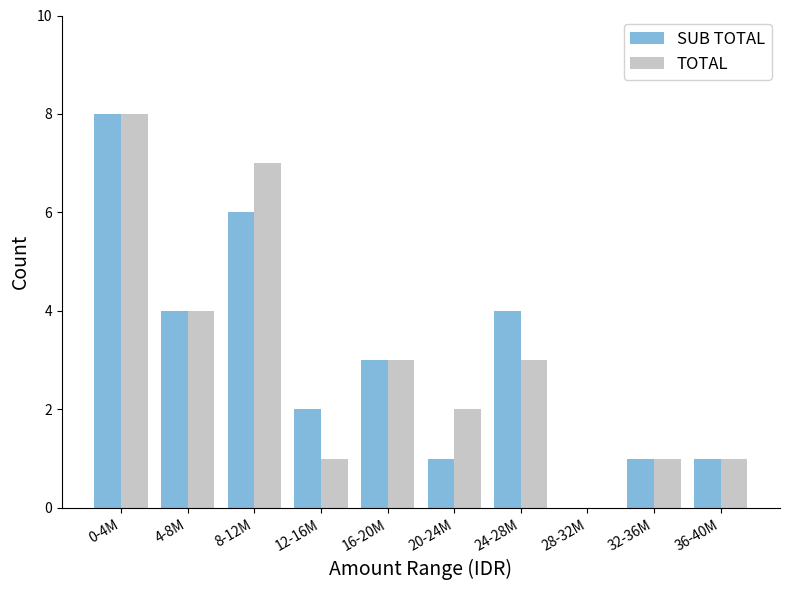

Reading right to left, what are all the values shown in this chart?

SUB TOTAL: 1	1	0	4	1	3	2	6	4	8
TOTAL: 1	1	0	3	2	3	1	7	4	8